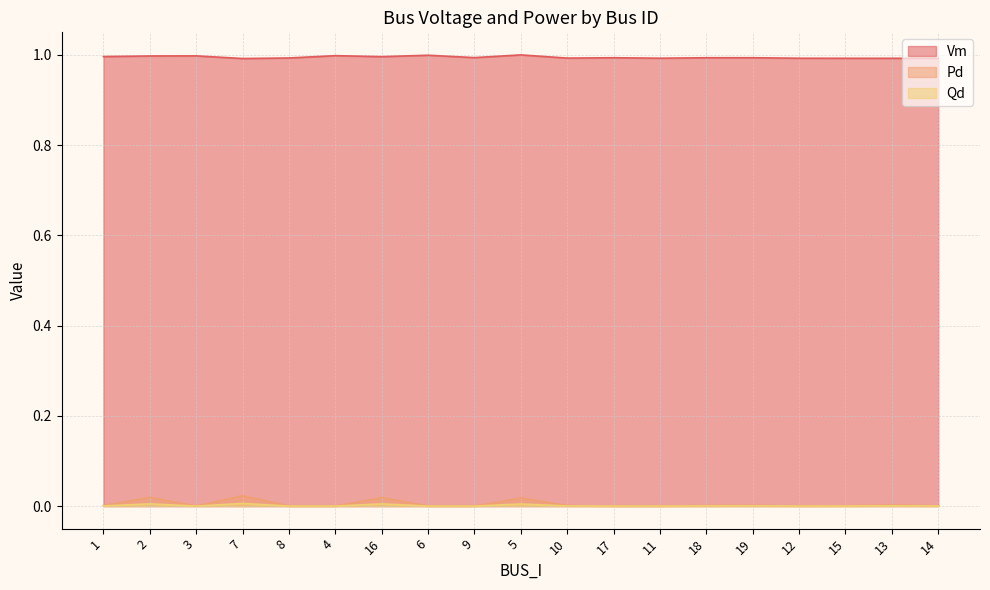

Which series changed the most between 1 and 14?

Vm